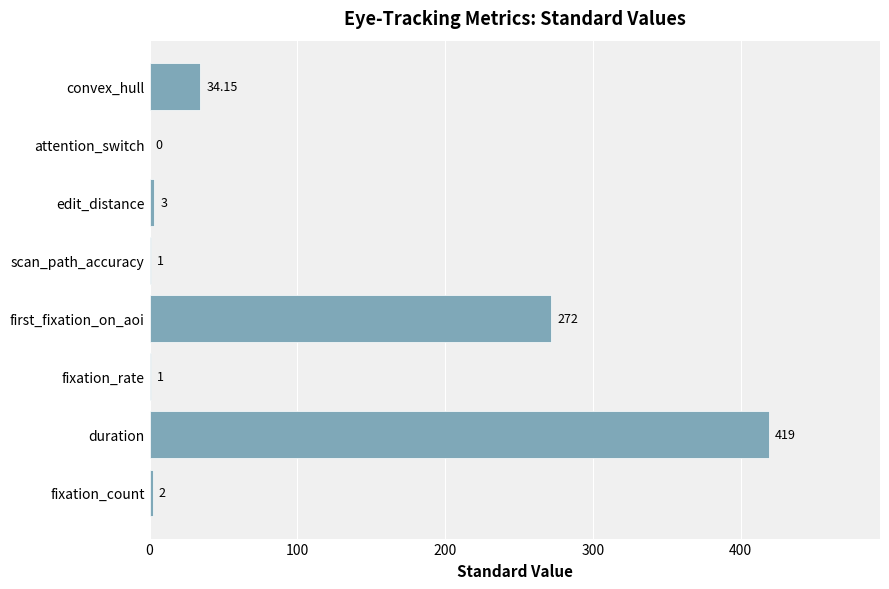

What is the change in value from first_fixation_on_aoi to scan_path_accuracy?

-271.0